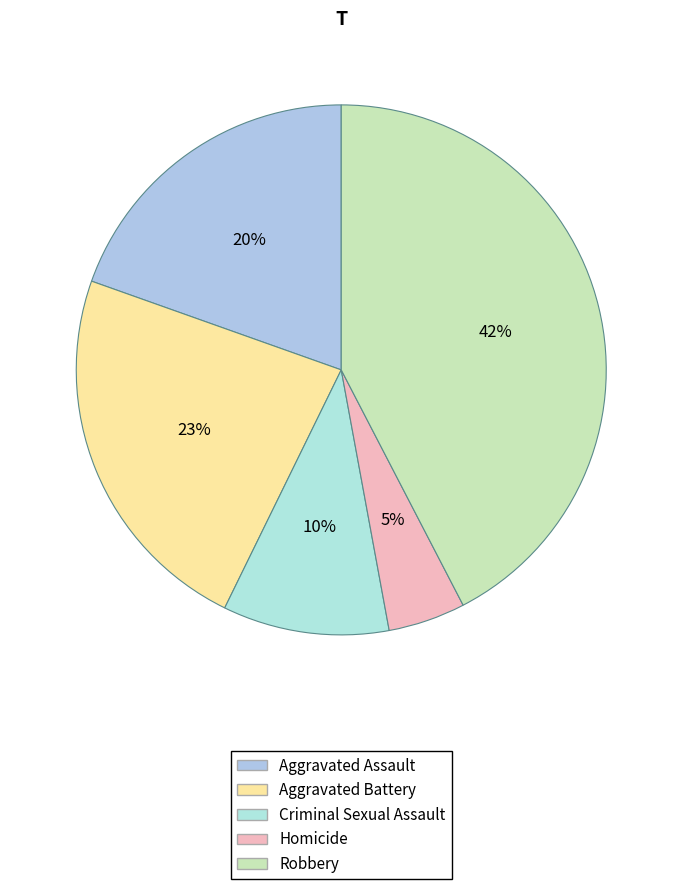

True or false: Robbery accounts for 42% of the total.

True